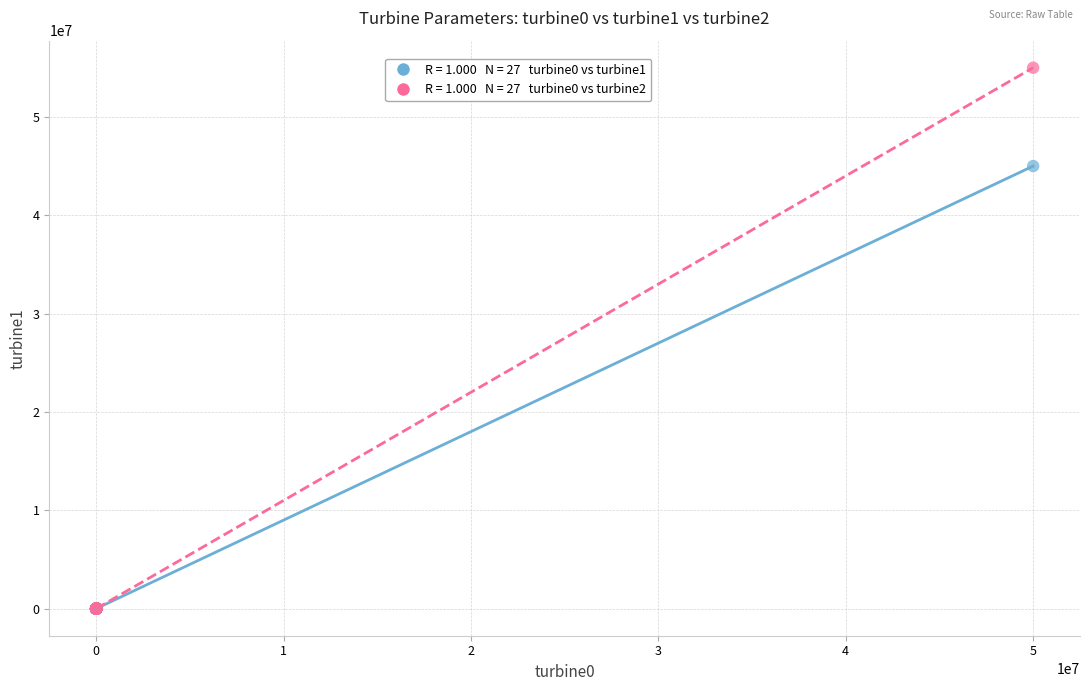

Across all series, what Y value is closest to 27500000?

45000000.0